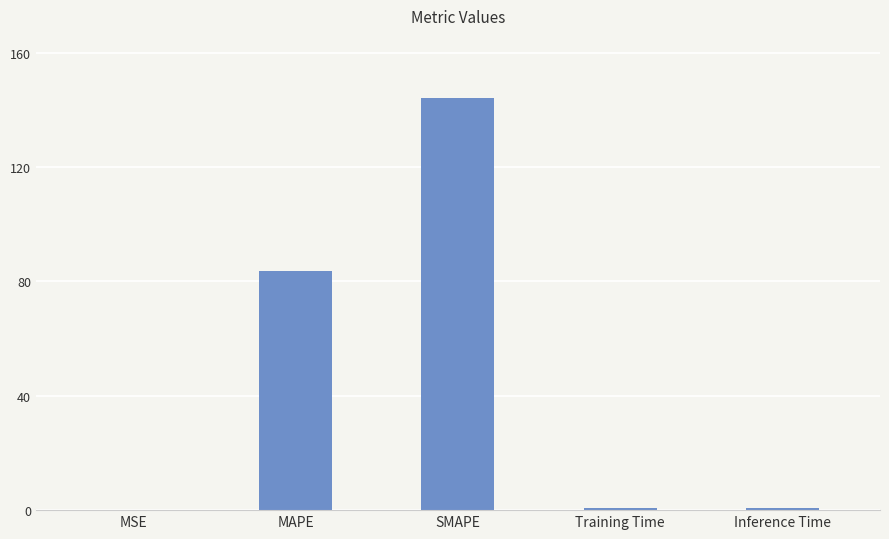

True or false: the data shows 144.3 at SMAPE.

True